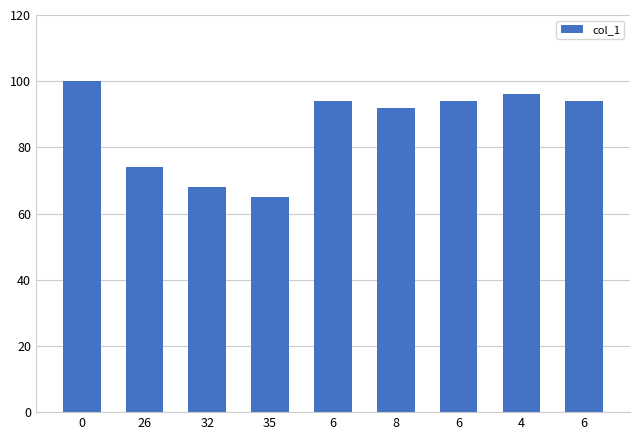

How many values are below 94?

4